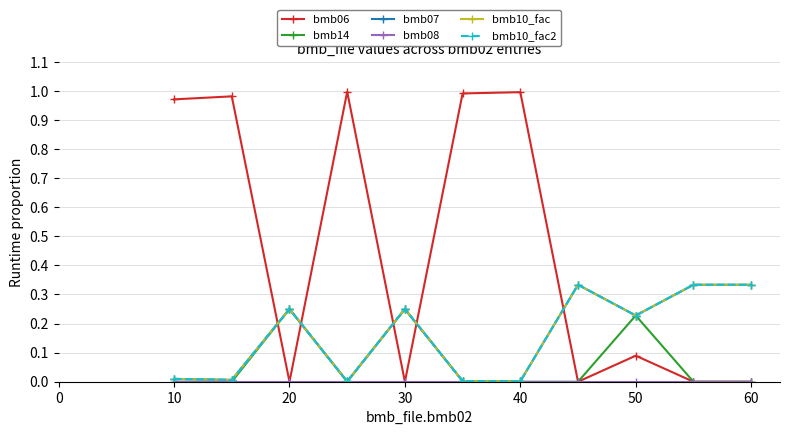

Reading right to left, what are all the values shown in this chart?

bmb06: 0.0	0.0	0.1	0.0	1.0	1.0	0.0	1.0	0.0	1.0	1.0
bmb14: 0.0	0.0	0.2	0.0	0.0	0.0	0.2	0.0	0.2	0.0	0.0
bmb07: 0.3	0.3	0.2	0.3	0.0	0.0	0.2	0.0	0.2	0.0	0.0
bmb08: 0.0	0.0	0.0	0.0	0.0	0.0	0.0	0.0	0.0	0.0	0.0
bmb10_fac: 0.3	0.3	0.2	0.3	0.0	0.0	0.2	0.0	0.2	0.0	0.0
bmb10_fac2: 0.3	0.3	0.2	0.3	0.0	0.0	0.2	0.0	0.2	0.0	0.0